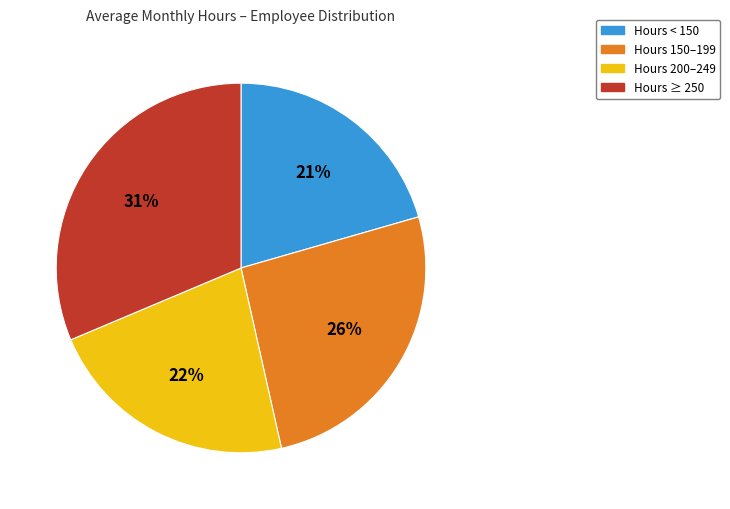

To the nearest percent, what percentage of the pie is Hours < 150?

21%